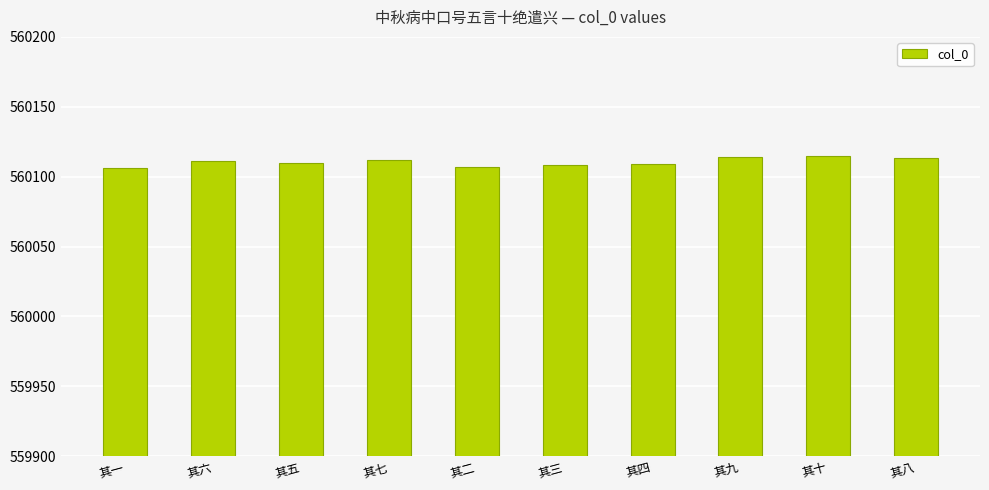

What is the sum of all values?

5601105